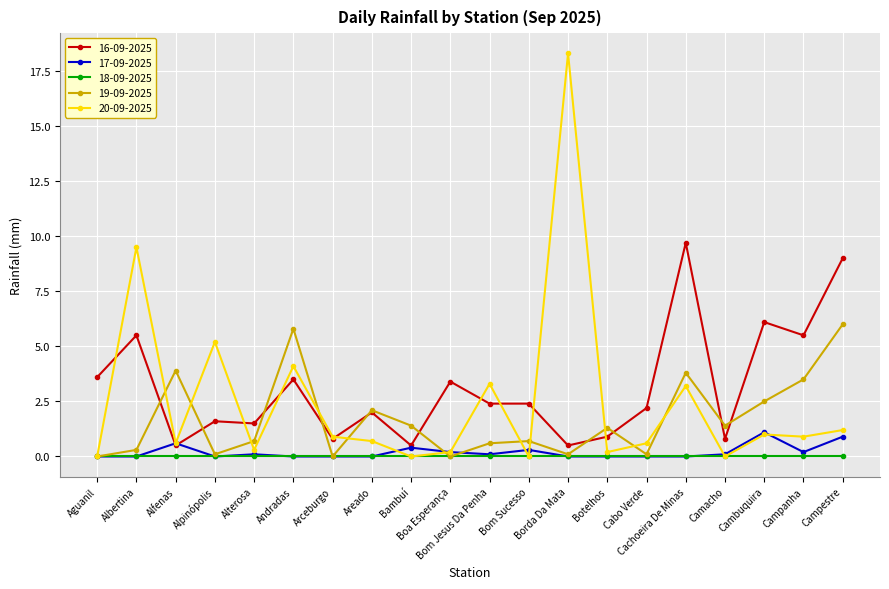

True or false: 19-09-2025 has more than 2 points higher than both neighbors.

True